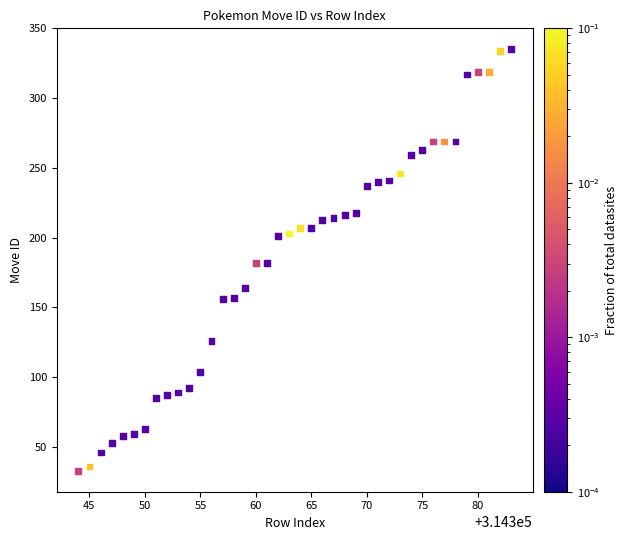

What is the range of X values (max minus min)?

39